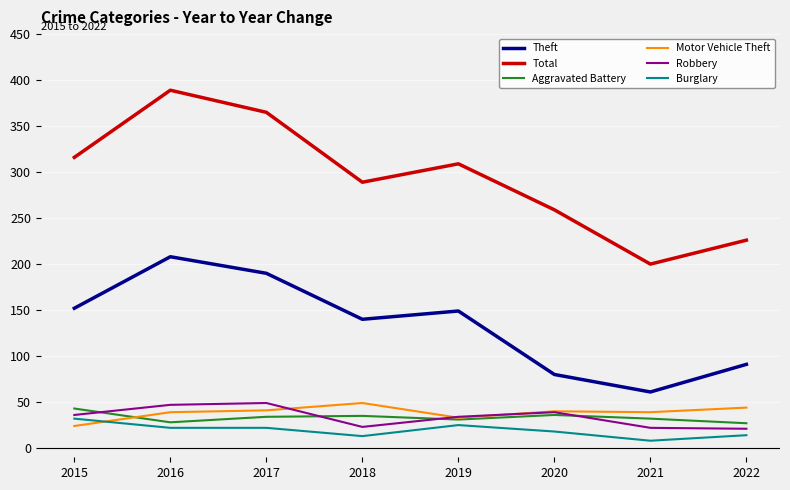

Does the chart display data point markers on the line(s)?

No